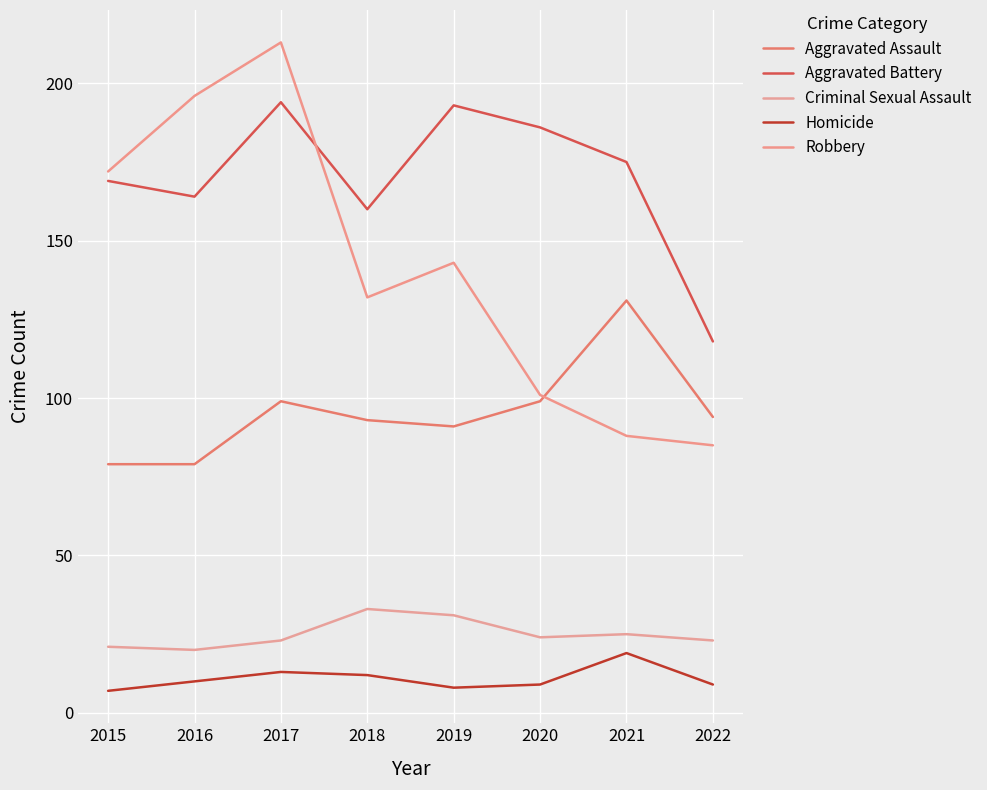

At how many categories does at least one series exceed 32?

8